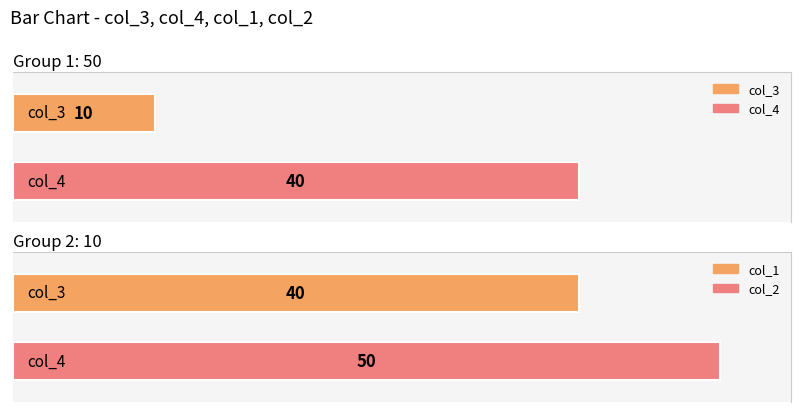

What is the spread (max minus min) of values at 50?

30